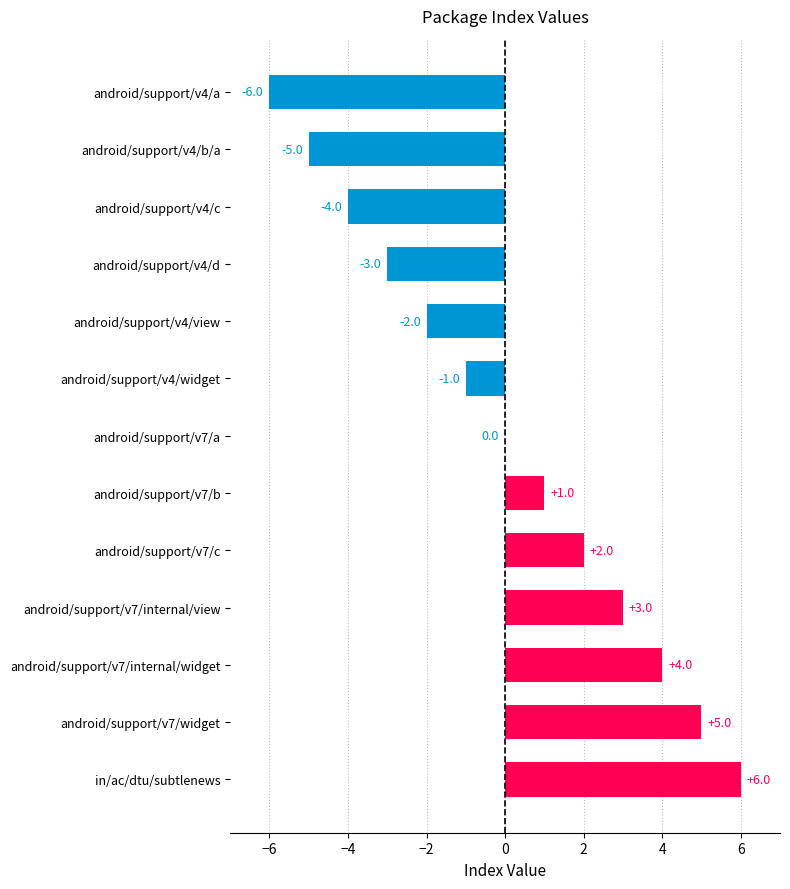

How many distinct data groups are displayed?

1